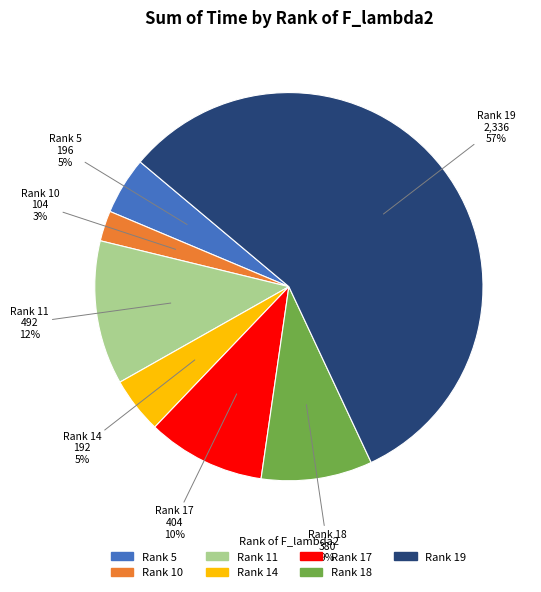

To the nearest percent, what is the average slice percentage?

14%